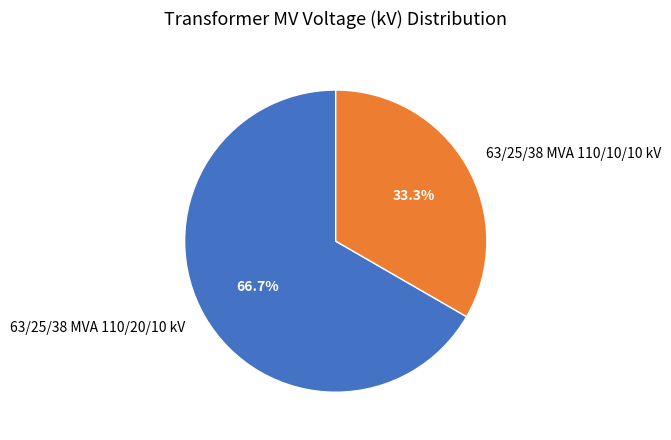

What percentage is NOT represented by 63/25/38 MVA 110/20/10 kV?

33.3%